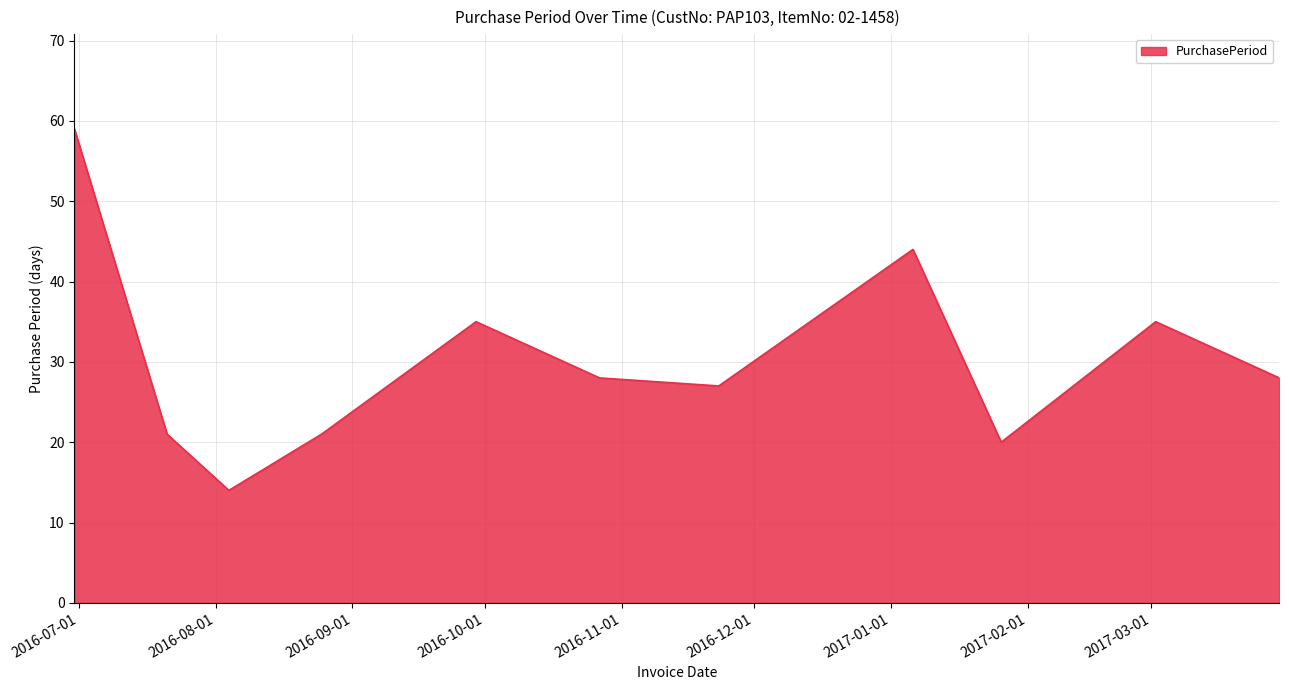

What is the difference between the maximum and minimum values?

45